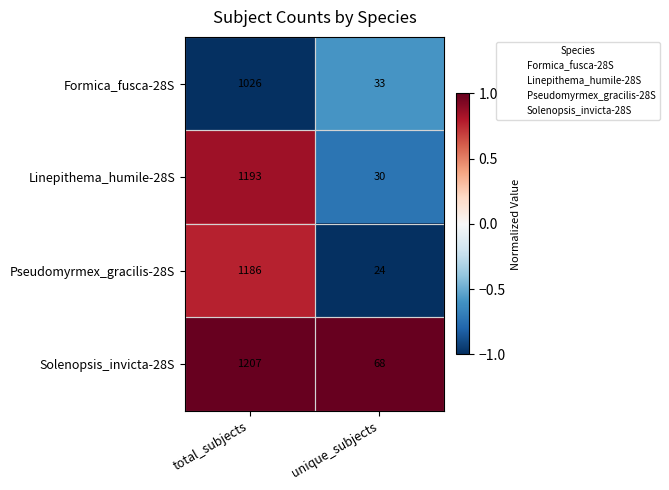

True or false: Solenopsis_invicta-28S has a value of 68 at unique_subjects.

True